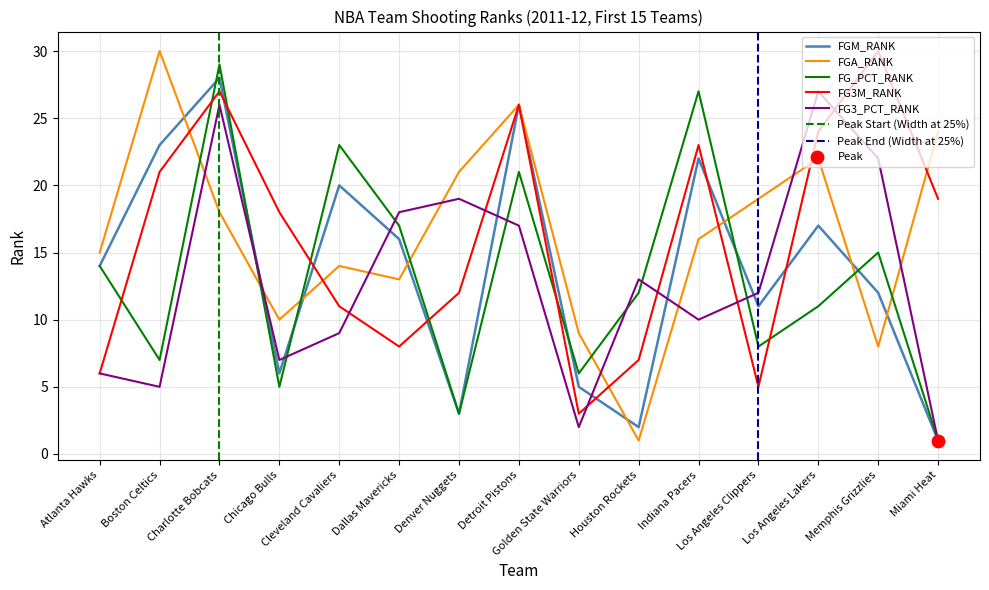

Which series has the largest total across all categories?

FGA_RANK